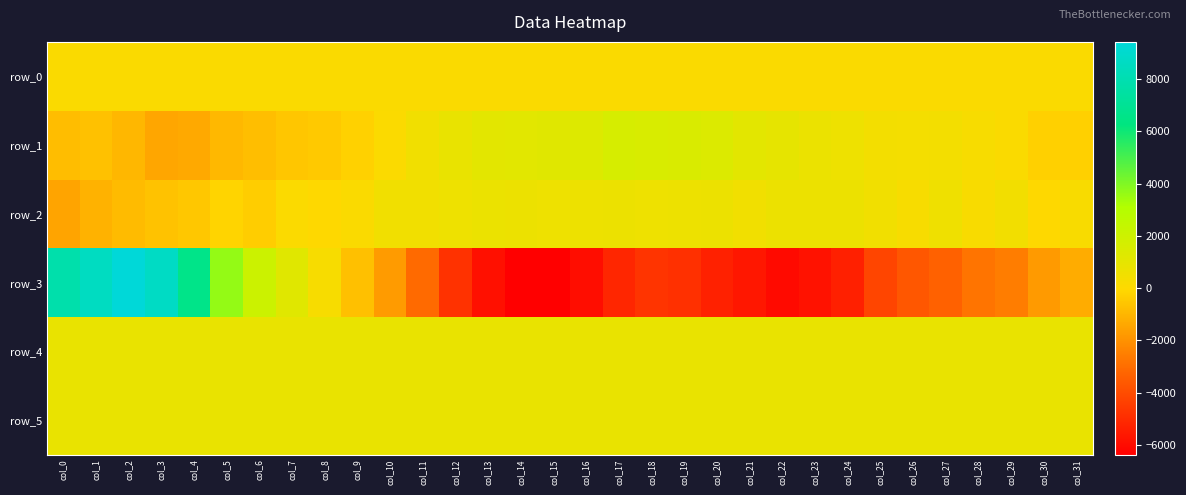

Reading left to right, extract all data points from this chart.

row_0: 124.8	124.8	124.9	125.0	125.1	125.1	125.1	125.1	125.2	125.2	125.3	125.3	125.4	125.4	125.5	125.5	125.6	125.6	125.7	125.7	125.8	125.8	125.9	125.9	126.0	126.0	126.1	126.1	126.2	126.2	126.3	126.3
row_1: -816.0	-687.0	-962.0	-1410.0	-1347.0	-928.0	-786.0	-549.0	-456.0	-258.0	103.0	532.0	825.0	1072.0	1153.0	1211.0	1337.0	1643.0	1538.0	1503.0	1382.0	1086.0	950.0	722.0	648.0	431.0	403.0	427.0	256.0	110.0	-287.0	-282.0
row_2: -1475.0	-1120.0	-853.0	-662.0	-533.0	-172.0	-368.0	88.0	-20.0	134.0	505.0	493.0	630.0	724.0	710.0	643.0	675.0	713.0	659.0	673.0	701.0	499.0	697.0	695.0	718.0	487.0	272.0	595.0	214.0	469.0	-48.0	210.0
row_3: 7809.0	8586.0	9420.0	8694.0	6590.0	3647.0	2056.0	1208.0	233.0	-725.0	-1745.0	-3088.0	-4775.0	-5843.0	-6362.0	-6373.0	-5937.0	-5163.0	-4714.0	-4850.0	-5301.0	-5608.0	-6014.0	-5776.0	-5330.0	-4211.0	-3656.0	-3325.0	-2795.0	-2571.0	-1768.0	-1270.0
row_4: 828.0	822.0	835.0	824.0	826.0	821.0	818.0	816.0	822.0	821.0	826.0	823.0	821.0	820.0	824.0	824.0	827.0	827.0	826.0	822.0	825.0	822.0	826.0	823.0	826.0	829.0	827.0	827.0	828.0	826.0	829.0	828.0
row_5: 838.0	839.0	839.0	833.0	833.0	833.0	831.0	829.0	834.0	832.0	831.0	831.0	827.0	823.0	826.0	825.0	825.0	828.0	828.0	831.0	833.0	836.0	827.0	834.0	835.0	835.0	839.0	836.0	840.0	838.0	836.0	839.0